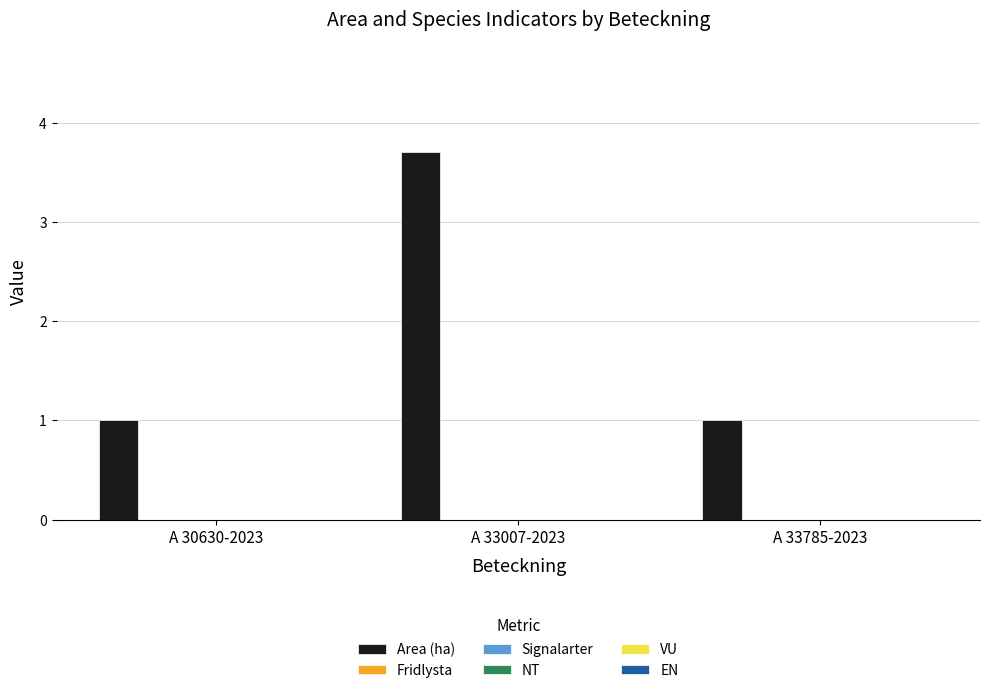

What is the difference between the maximum and minimum values?

2.7